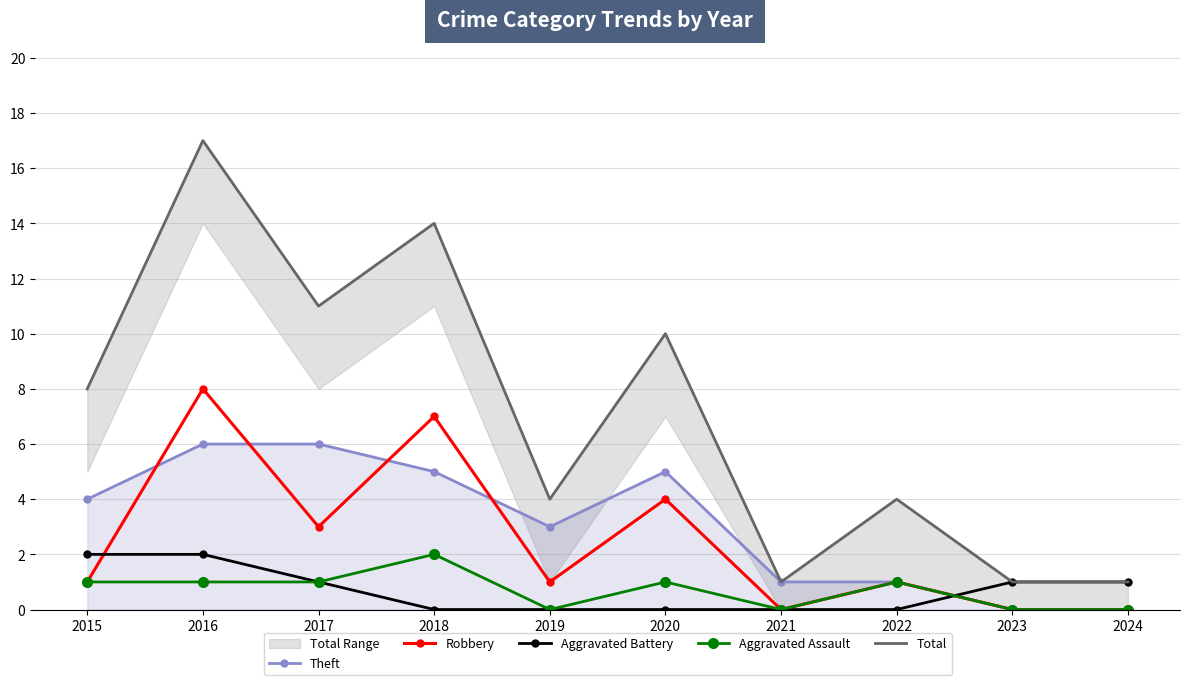

Reading left to right, extract all data points from this chart.

Theft: 2015=4	2016=6	2017=6	2018=5	2019=3	2020=5	2021=1	2022=1	2023=0	2024=0
Robbery: 2015=1	2016=8	2017=3	2018=7	2019=1	2020=4	2021=0	2022=1	2023=0	2024=0
Aggravated Battery: 2015=2	2016=2	2017=1	2018=0	2019=0	2020=0	2021=0	2022=0	2023=1	2024=1
Aggravated Assault: 2015=1	2016=1	2017=1	2018=2	2019=0	2020=1	2021=0	2022=1	2023=0	2024=0
Total: 2015=8	2016=17	2017=11	2018=14	2019=4	2020=10	2021=1	2022=4	2023=1	2024=1